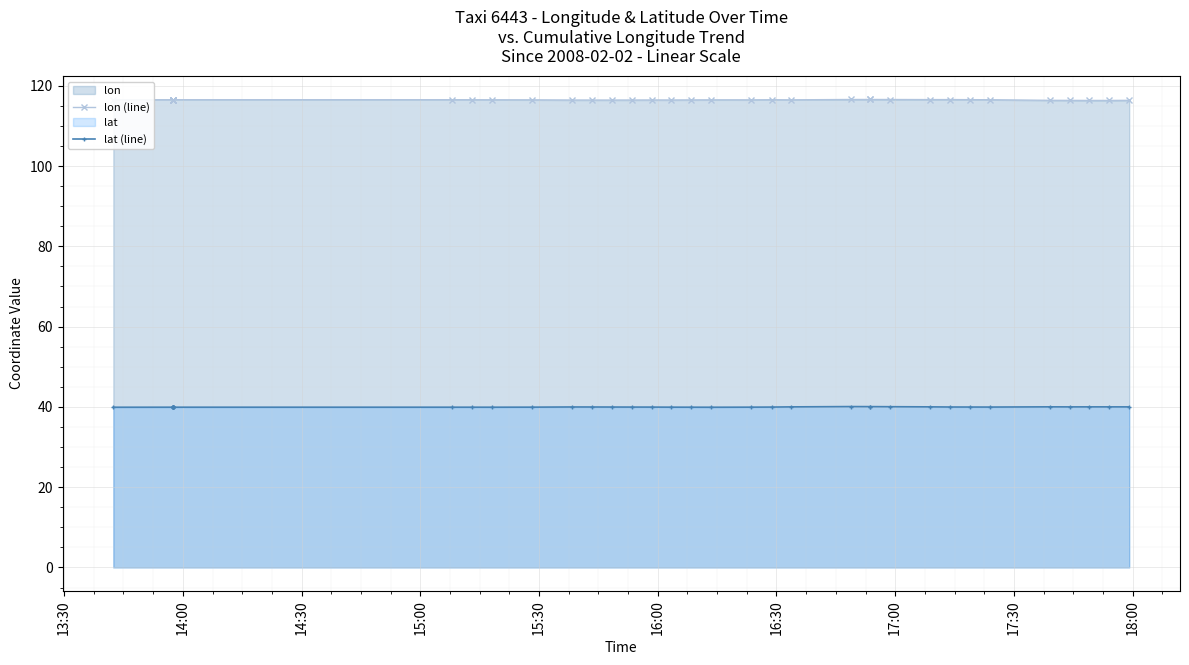

True or false: lon (line) has a value of 73.8 at 29.

False